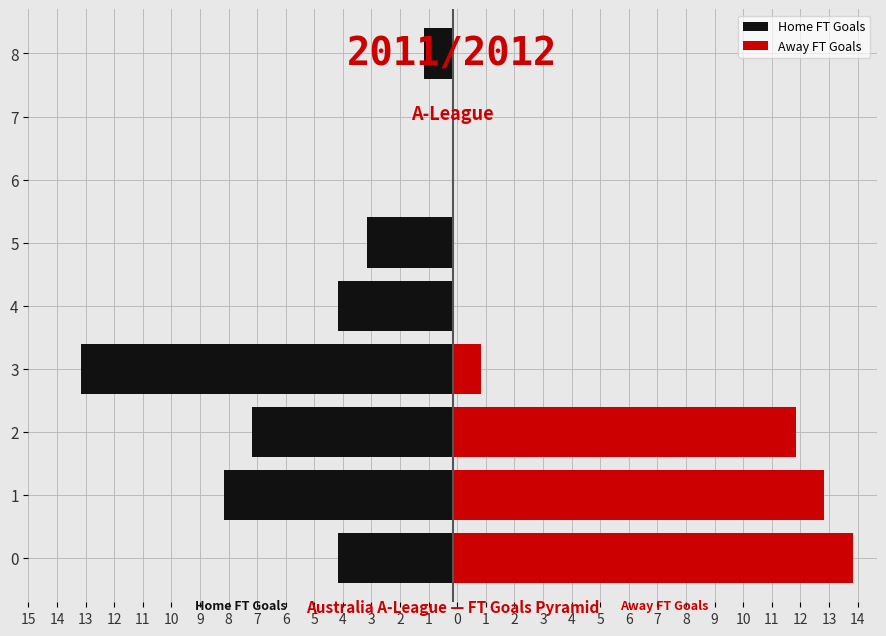

Count the number of categories in the chart.

9